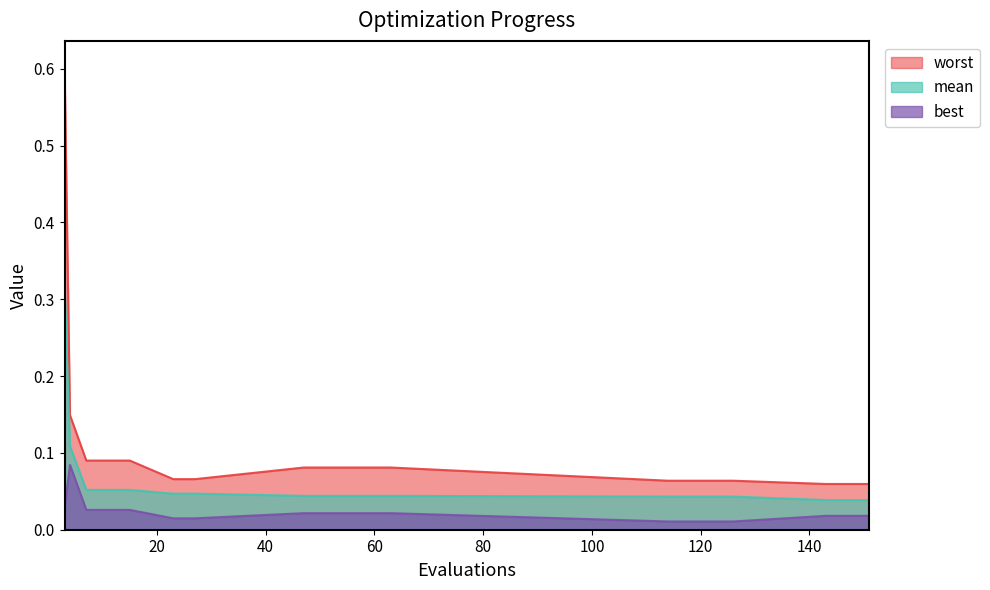

Does the chart display data point markers on the line(s)?

No